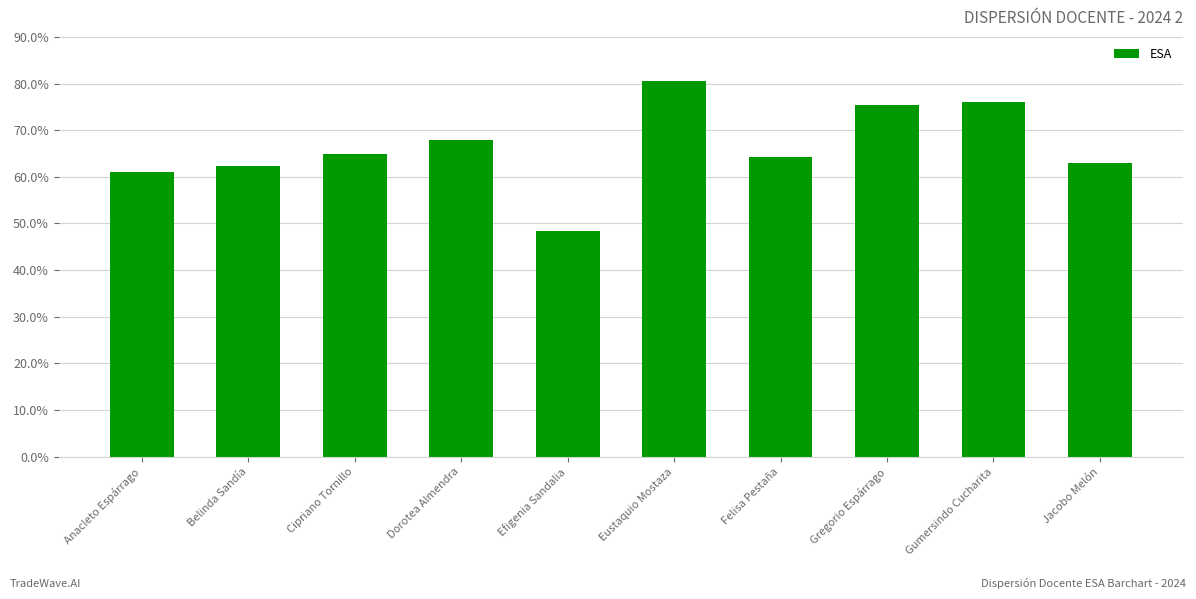

List the labels in order of value, smallest first.

Efigenia Sandalia, Anacleto Espárrago, Belinda Sandía, Jacobo Melón, Felisa Pestaña, Cipriano Tornillo, Dorotea Almendra, Gregorio Espárrago, Gumersindo Cucharita, Eustaquio Mostaza